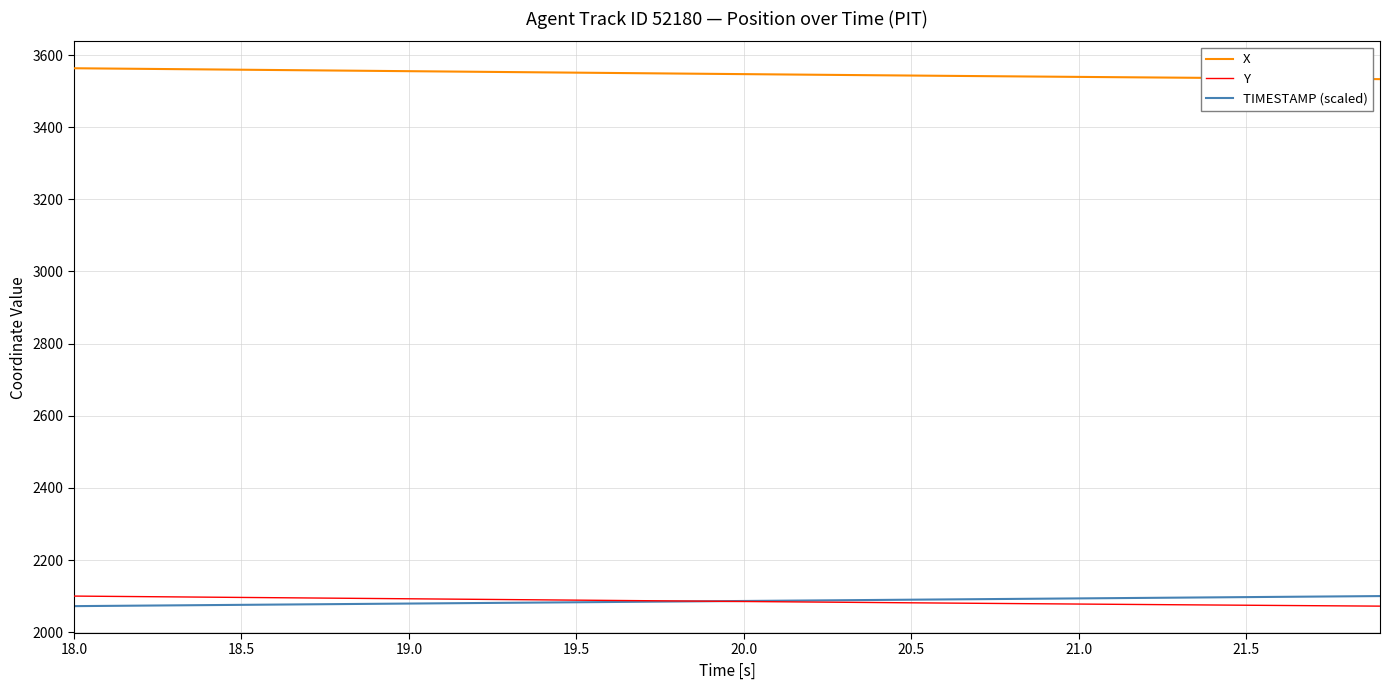

What is the maximum value shown in the chart?

3563.4